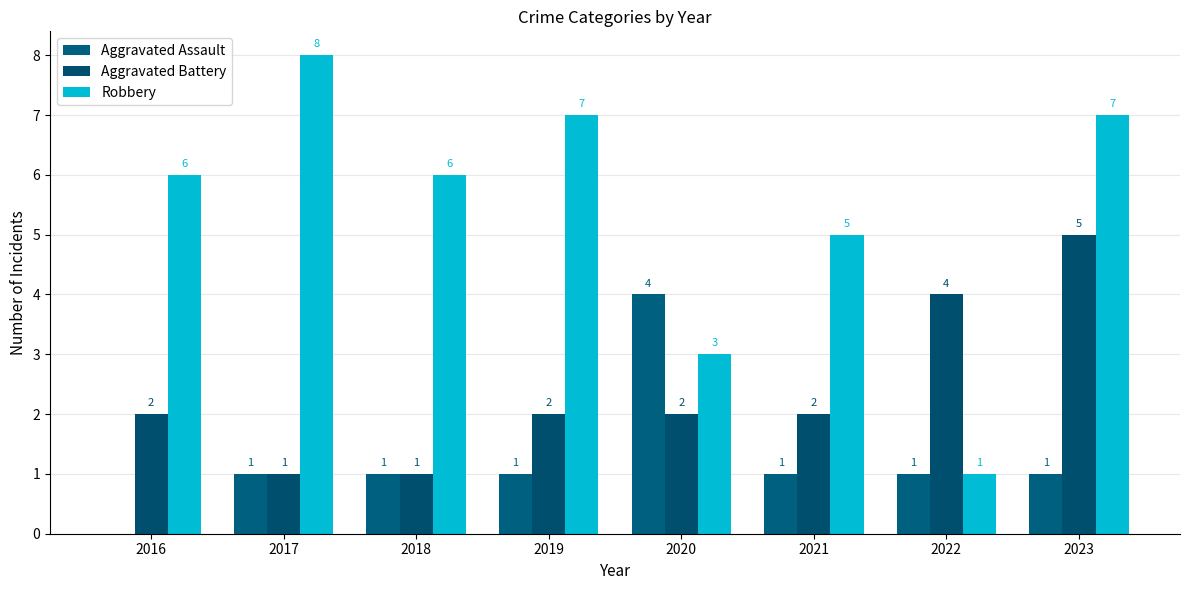

At which label does Aggravated Battery reach its peak?

2023